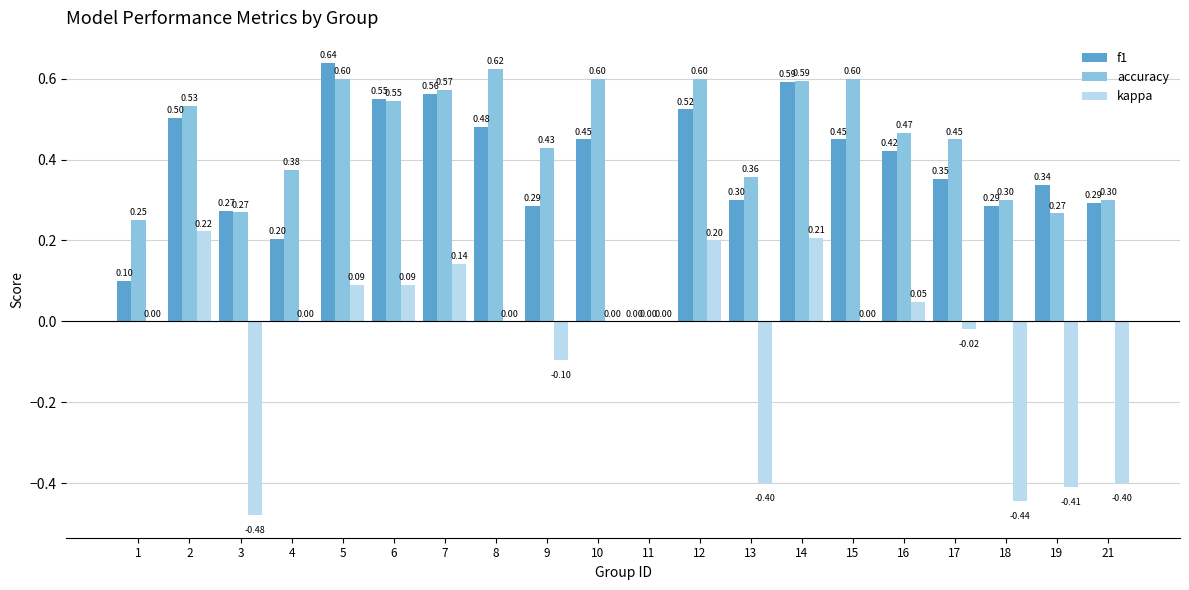

What is the spread (max minus min) of values at 6?

0.5